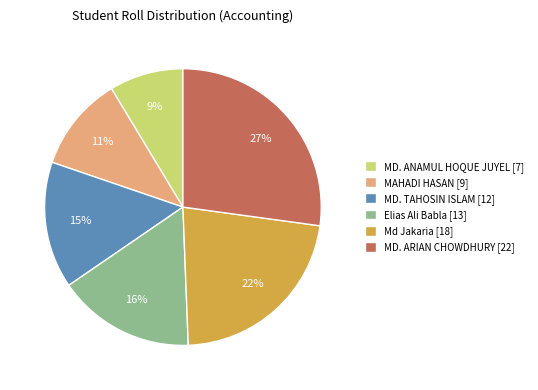

To the nearest percent, what is the difference between the MAHADI HASAN and MD. TAHOSIN ISLAM slice percentages?

4%